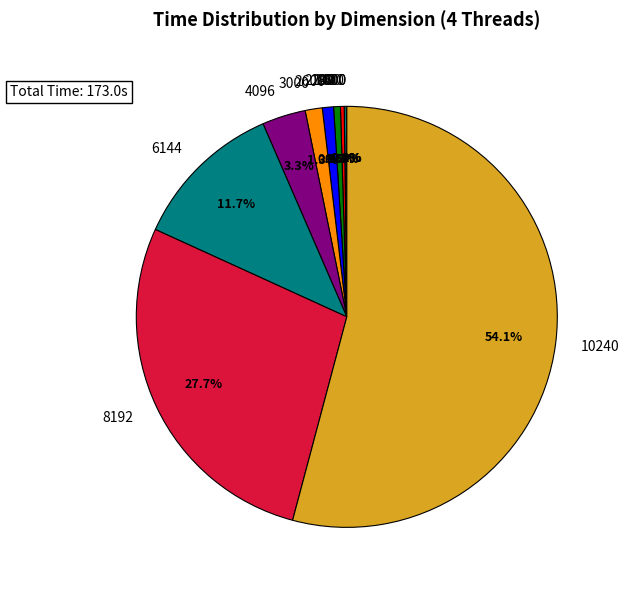

Is 10240 the majority of the pie?

Yes